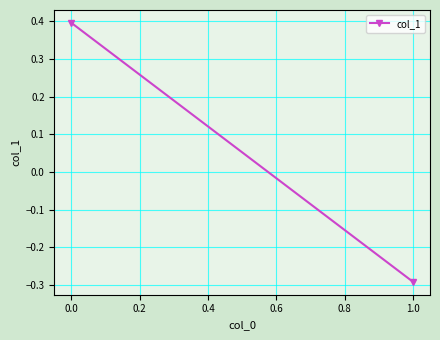

Read the value at 0.0.

0.4